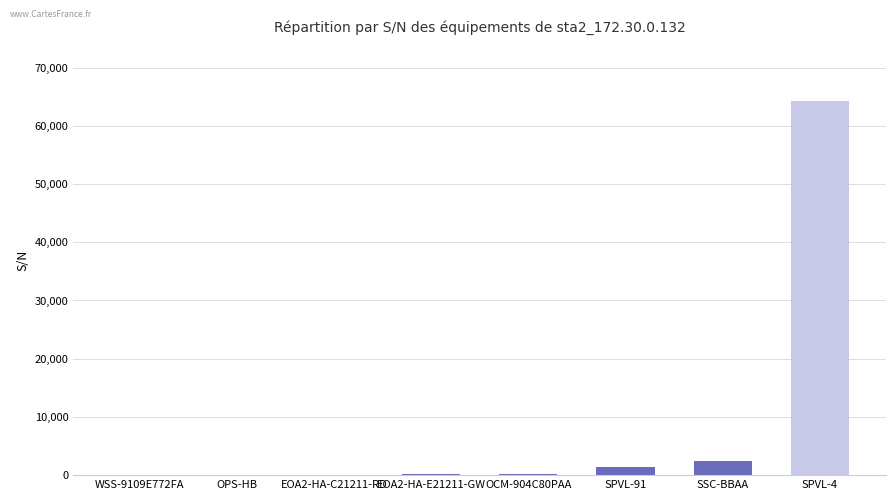

What is the maximum value shown in the chart?

64192